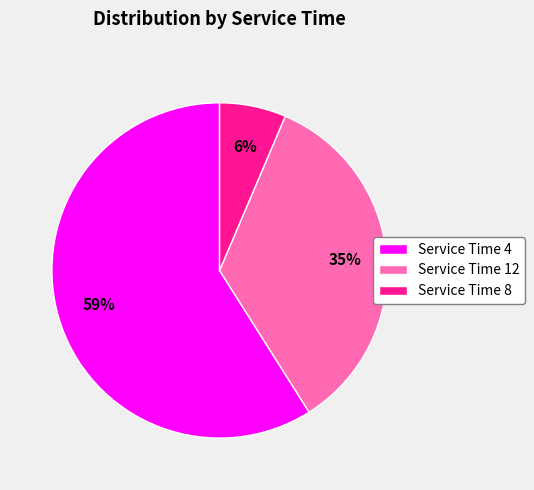

Which slice represents more than half of the pie?

Service Time 4